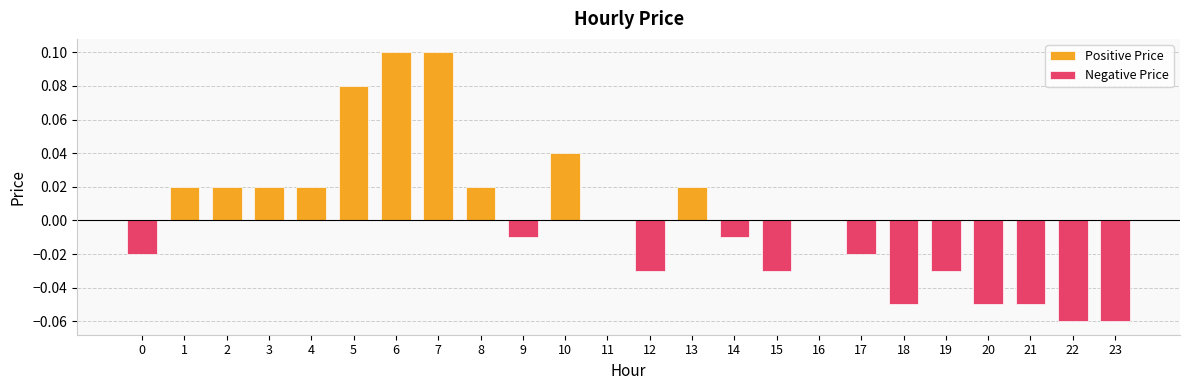

At how many categories does at least one series exceed 0?

10